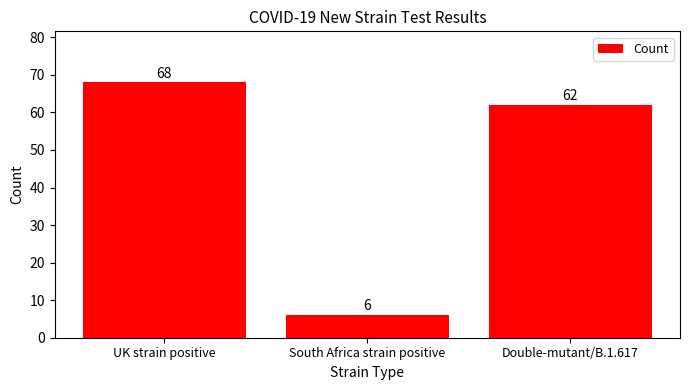

At which category does the chart reach its peak across all series?

UK strain positive